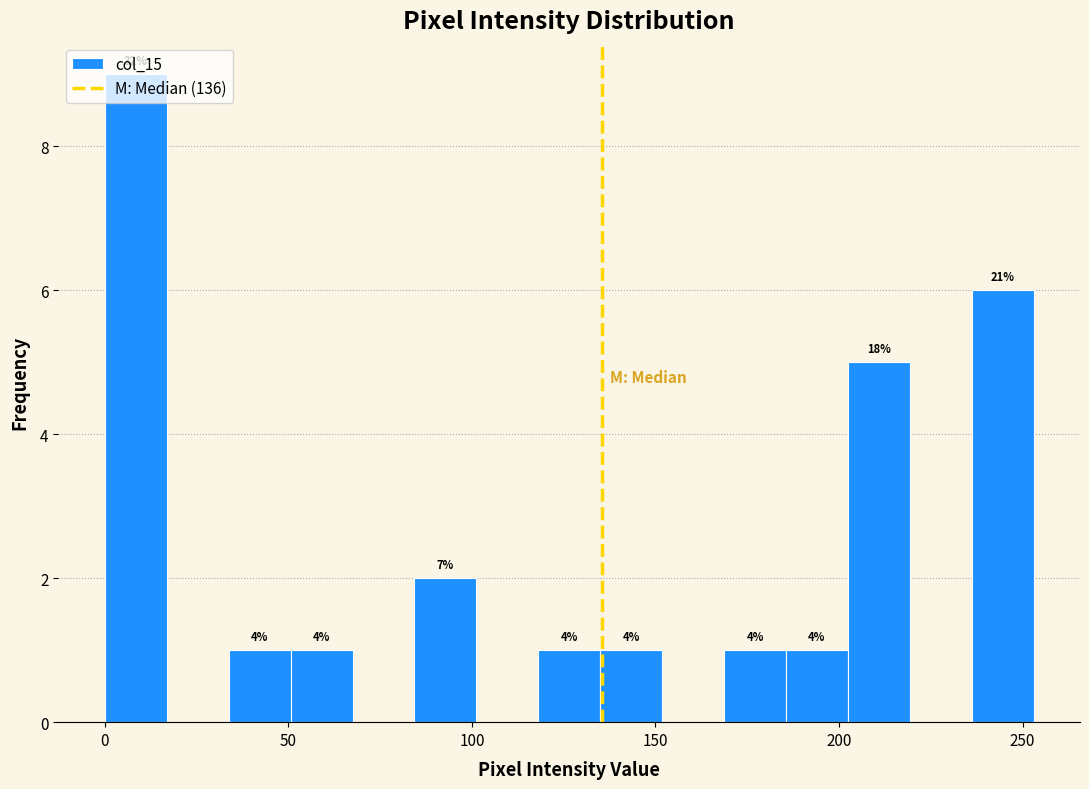

Around what value on the x-axis is the tallest bar? Give the approximate position of its centre, as read against the axis.

10